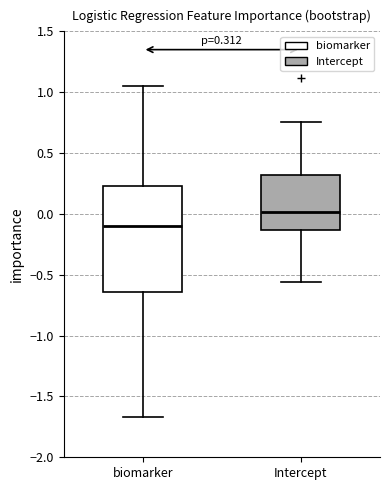

Which box is the tallest, from its lower edge to its upper edge?

biomarker